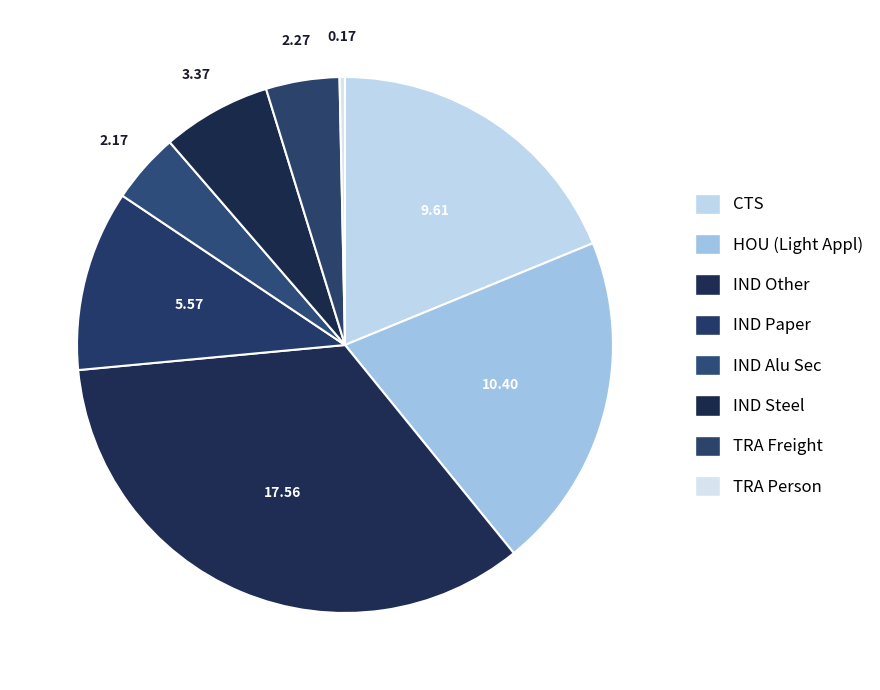

How many segments does this pie chart have?

8